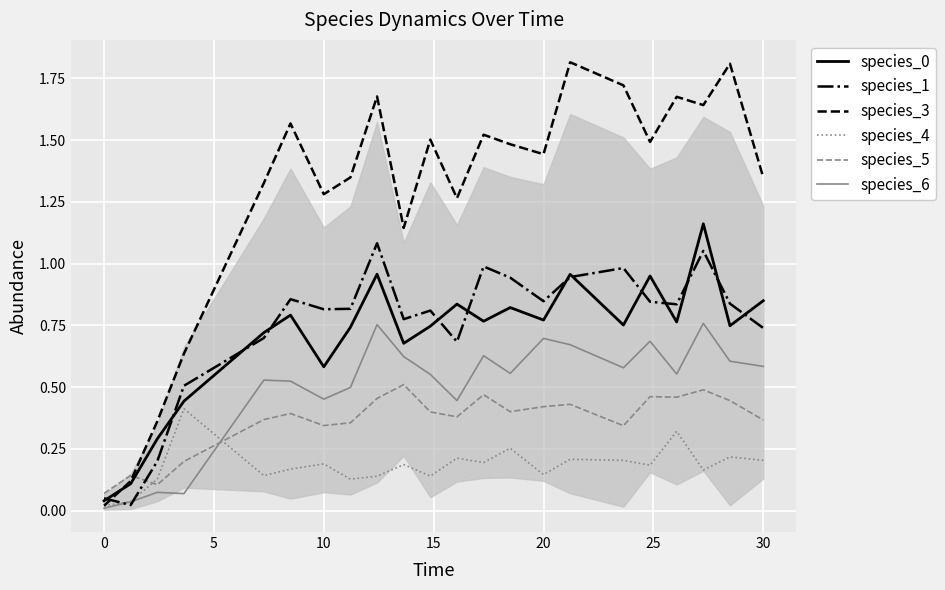

Which series ends up on top after the final intersection of species_5 and species_1?

species_1